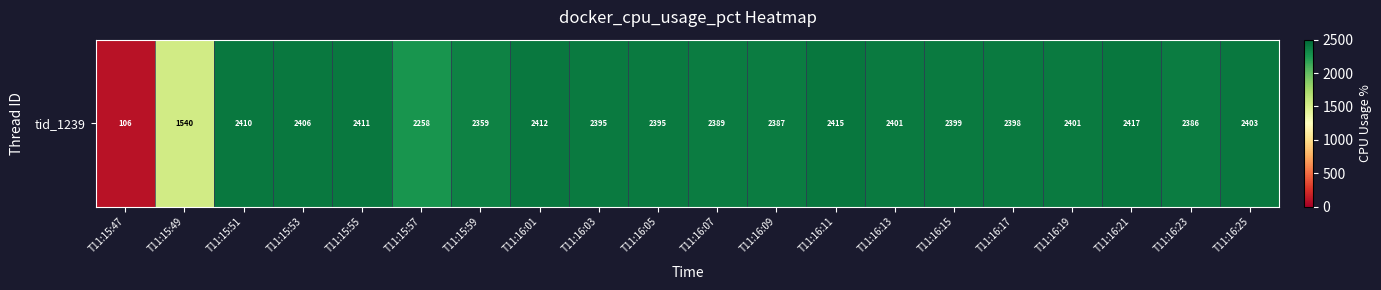

The value at T11:16:11 is 4205.3. True or false?

False